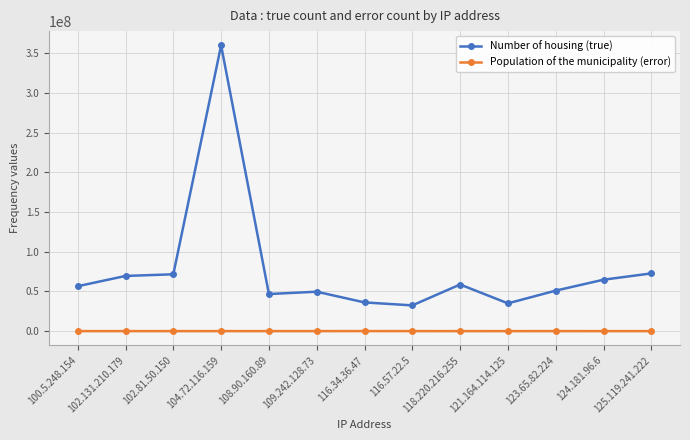

What value does the Number of housing (true) series have at 124.181.96.6?

64743358